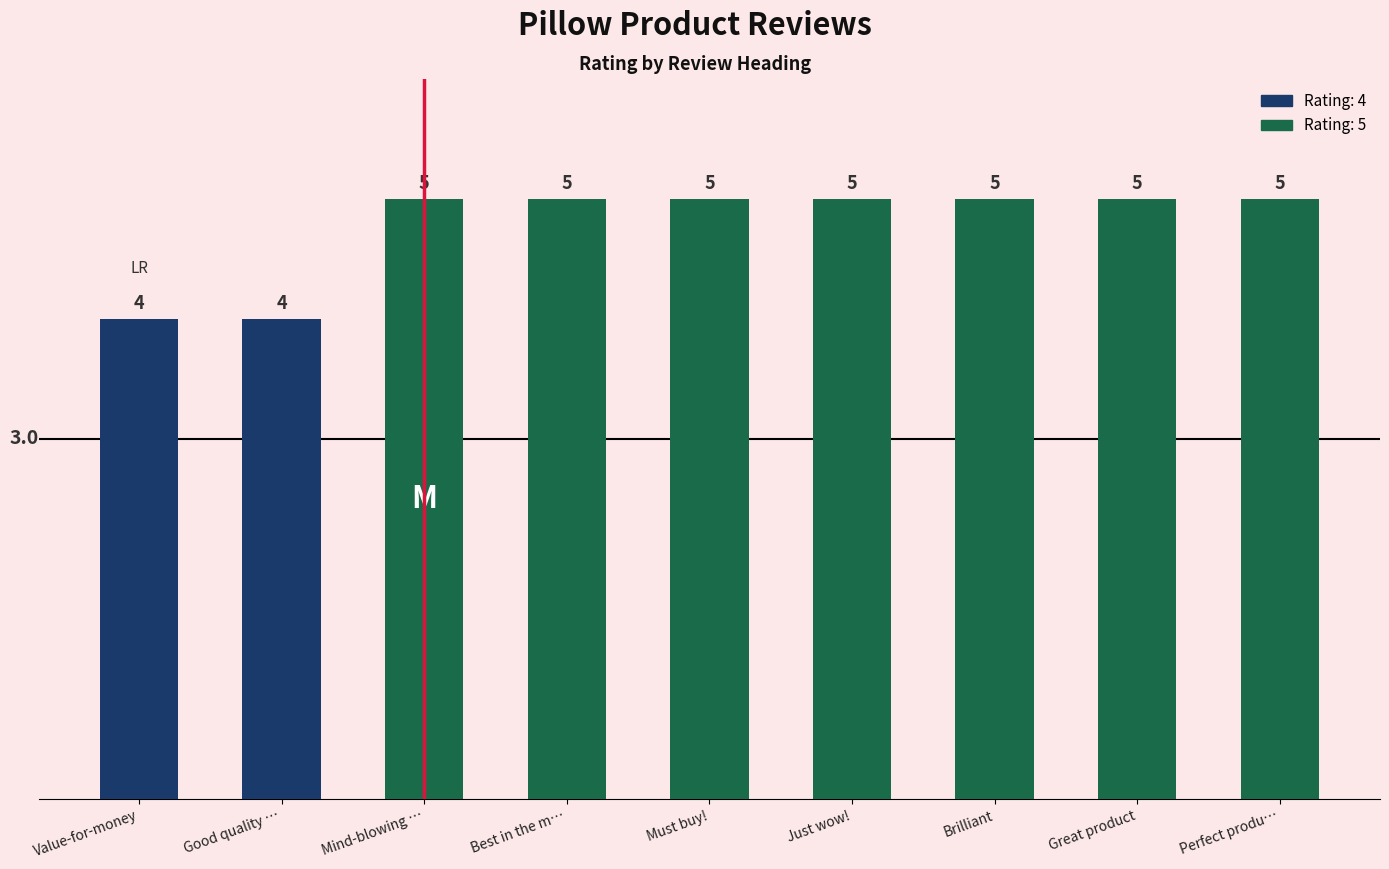

Reading right to left, list all the values displayed in this chart.

5	5	5	5	5	5	5	4	4